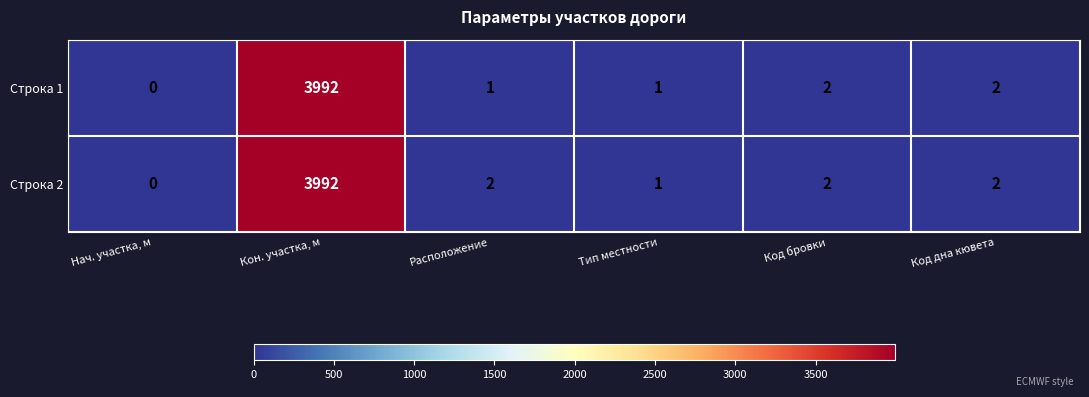

Is it true that Строка 1 equals 1 at Расположение?

True